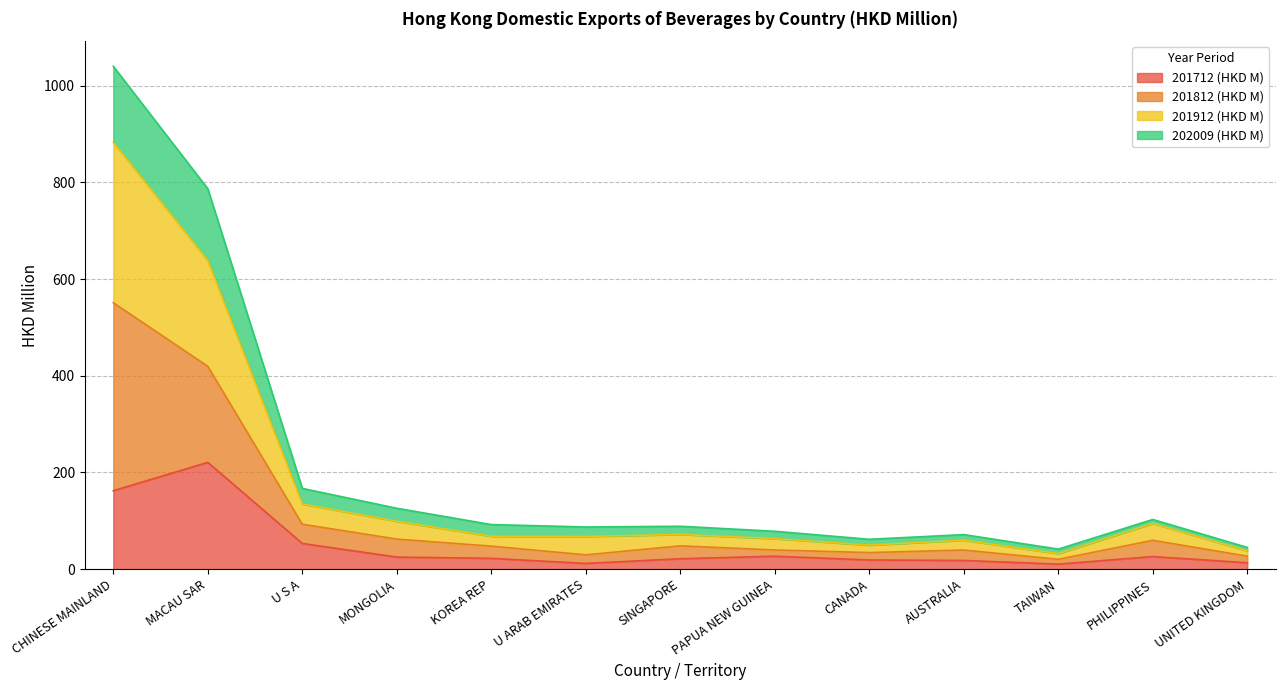

Between MACAU SAR and TAIWAN, which is larger?

MACAU SAR